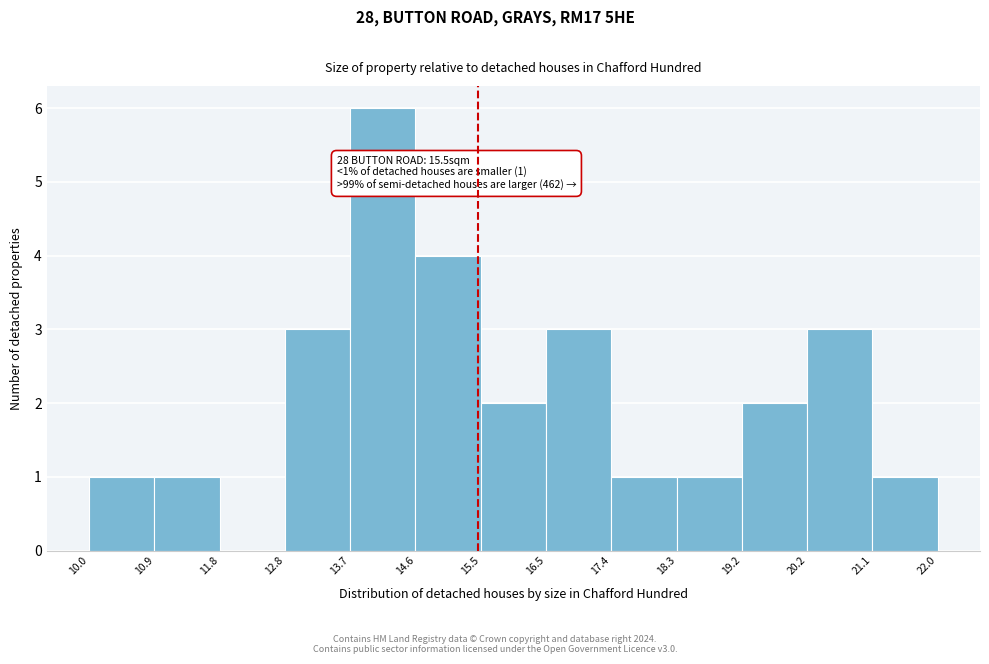

Over which range of the x-axis is the bar tallest?

13.7 to 14.6